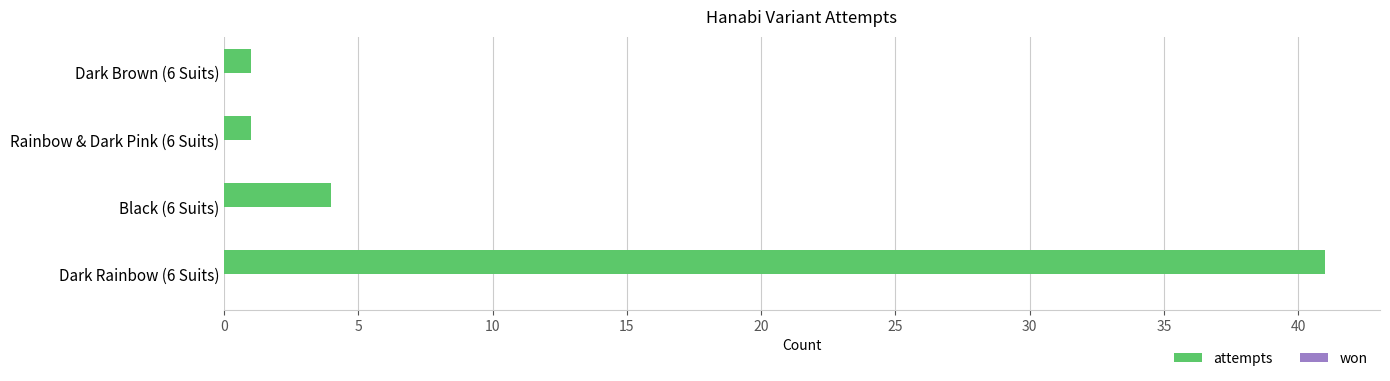

What is the difference between the maximum and minimum values?

40